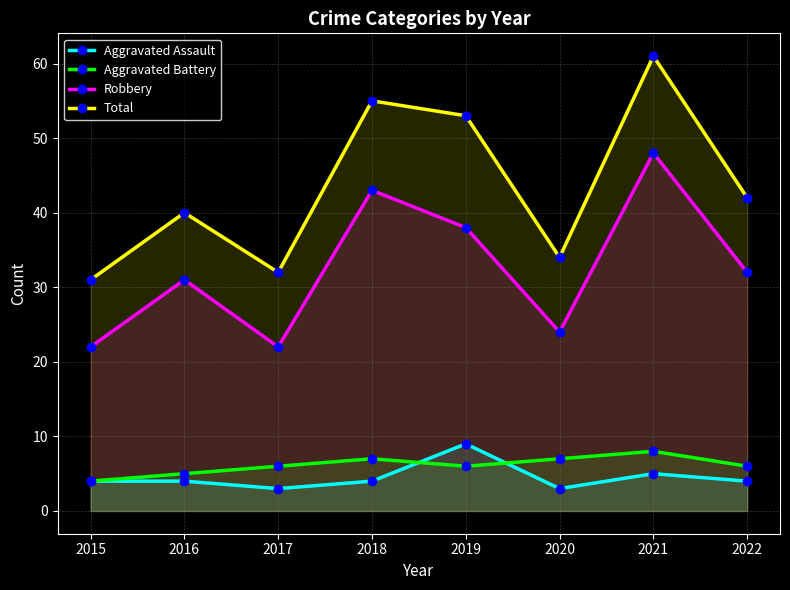

Which category has the lowest value in the Robbery series?

2015